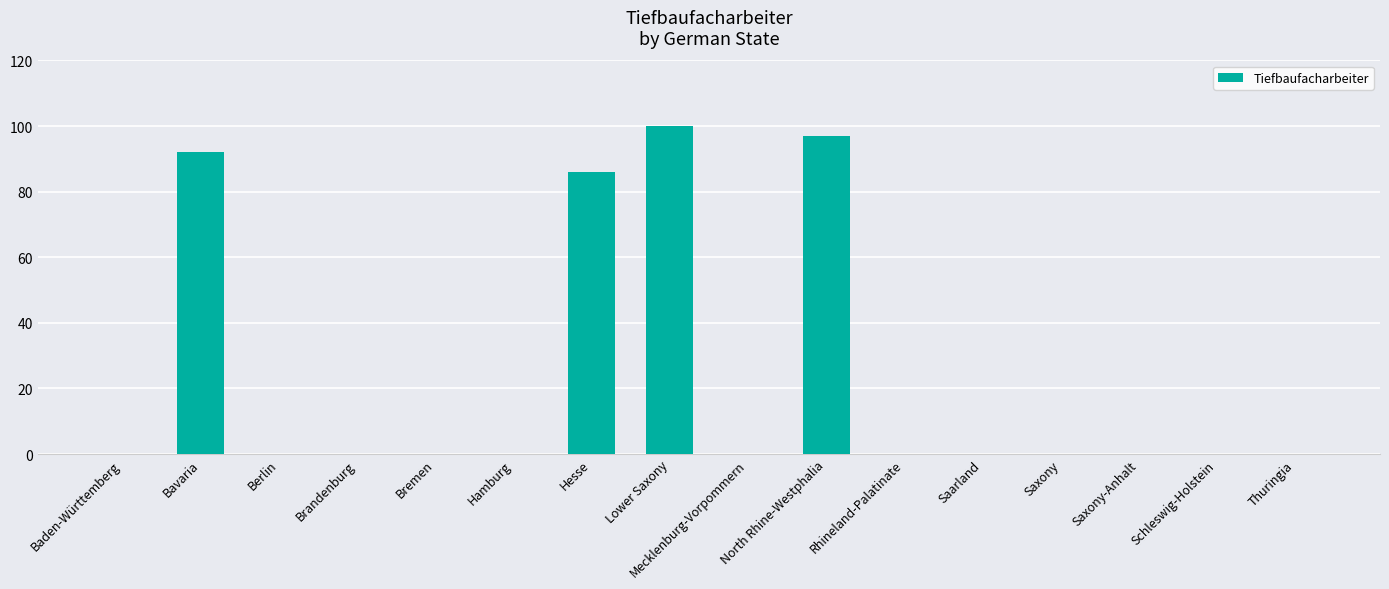

Count the number of data series in this chart.

1